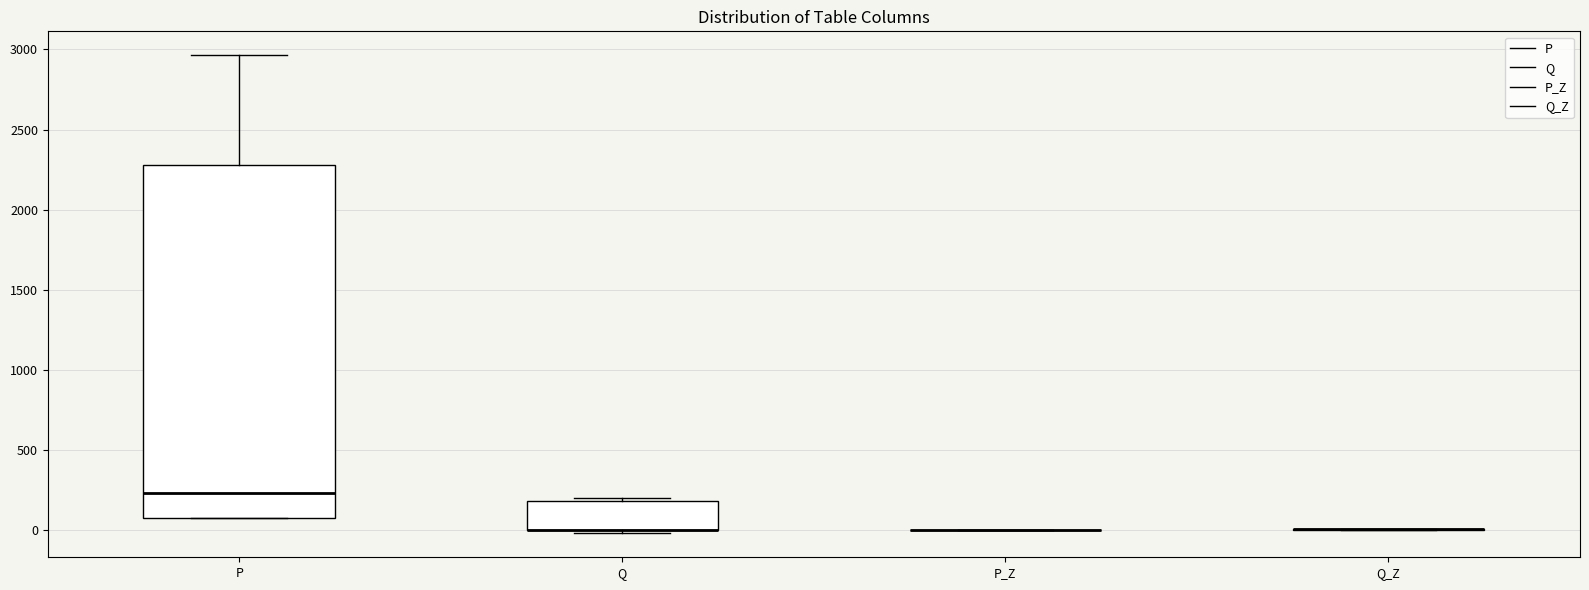

Reading left to right, transcribe this box plot: for each box, give where its median line is, the range the box spans, and where its two whiskers end, as read against the y-axis. The values are not printed on the chart, so give them approximately, as read against the axis.

P: median 250, box 50 to 2300, whiskers 50 to 2950
Q: median 0 (drawn on the box's lower edge), box 0 to 200, whiskers 0 (just below the box's lower edge) to 200 (just above the box's upper edge)
P_Z: box collapsed to a line at 0, whiskers 0 to 0
Q_Z: box collapsed to a line at 0, whiskers 0 to 0